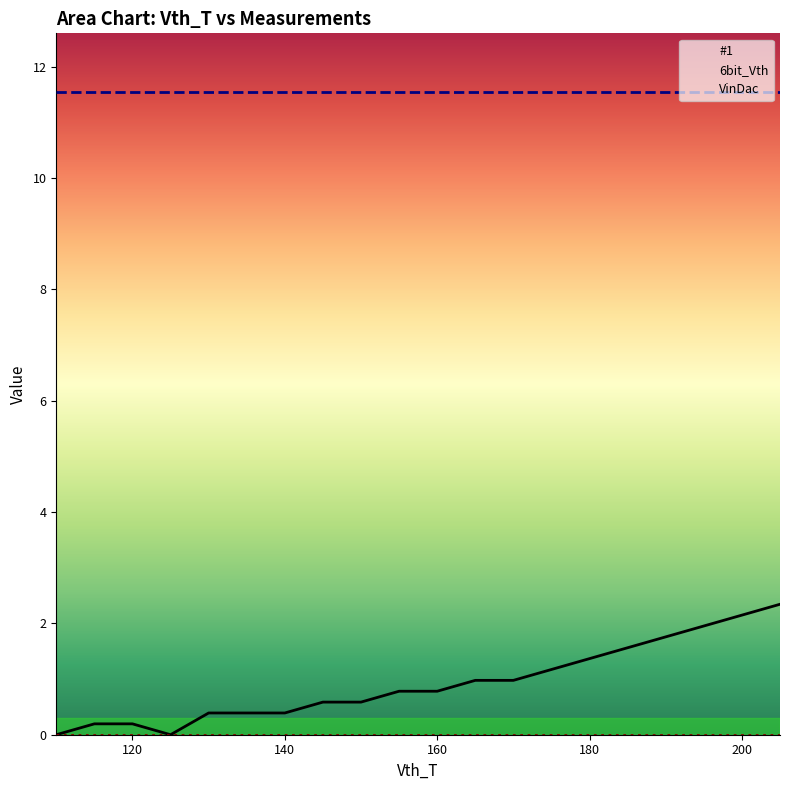

Which series has the widest spread of values?

#1